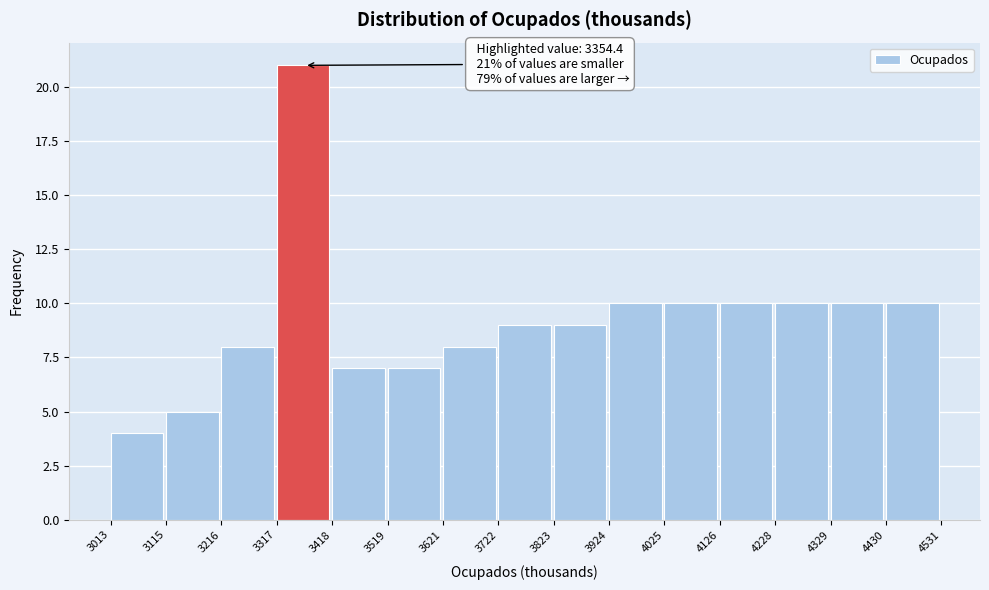

Which range on the x-axis has the tallest bar?

3317 to 3418